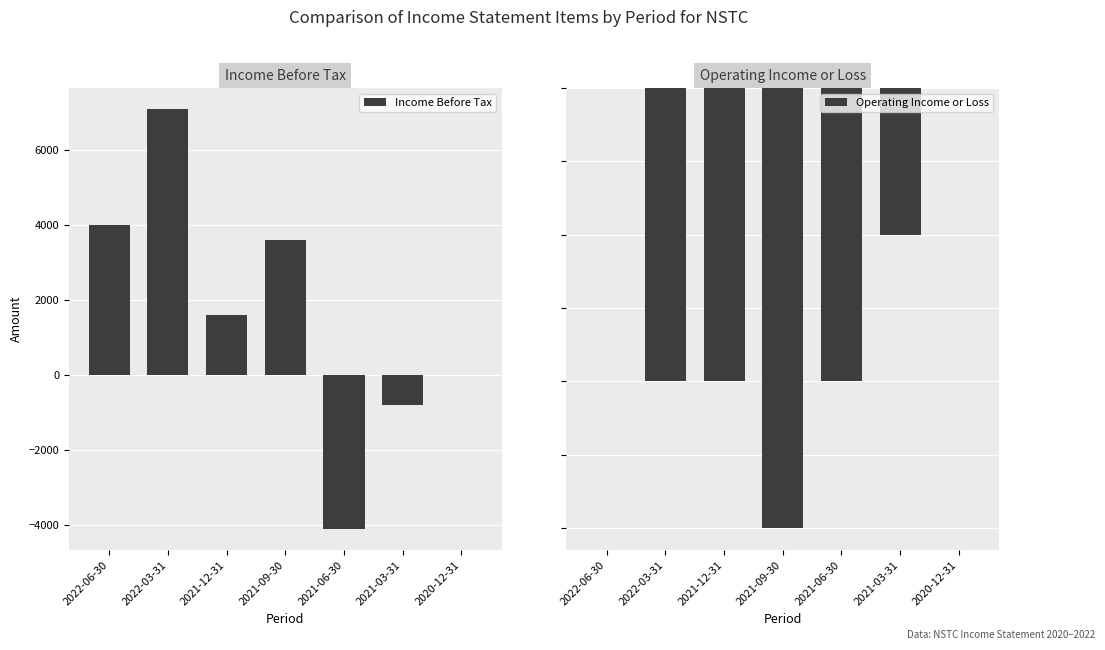

List the series in order of their overall mean, lowest first.

Operating Income or Loss, Income Before Tax